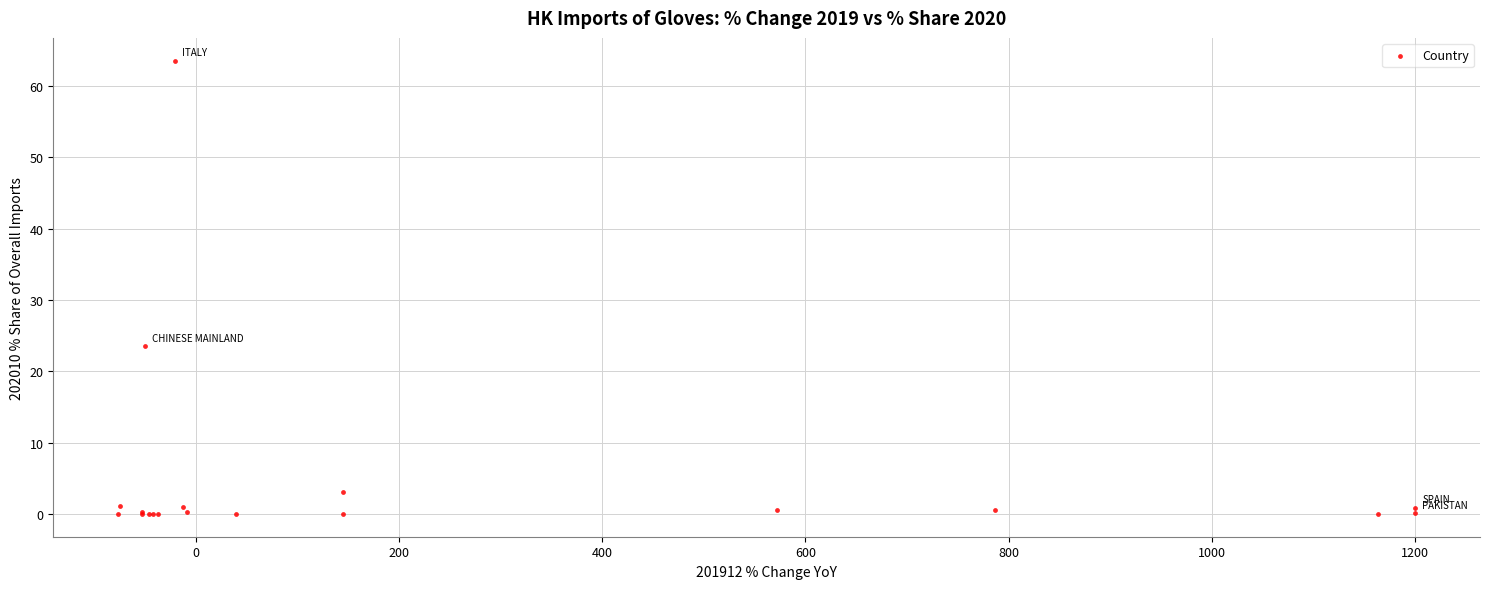

What Y value in the scatter plot is closest to 31?

23.5